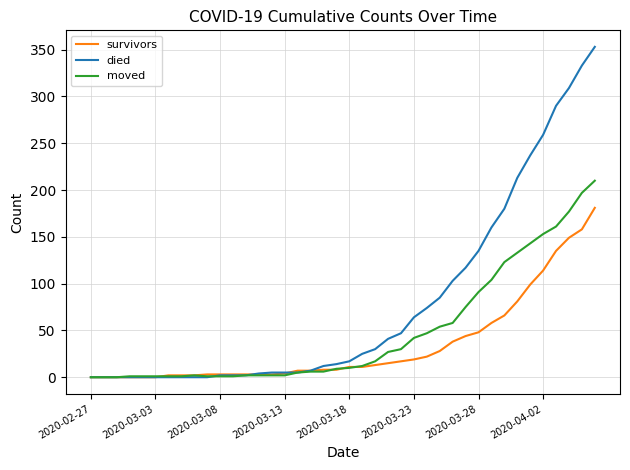

Which series has the largest total across all categories?

died